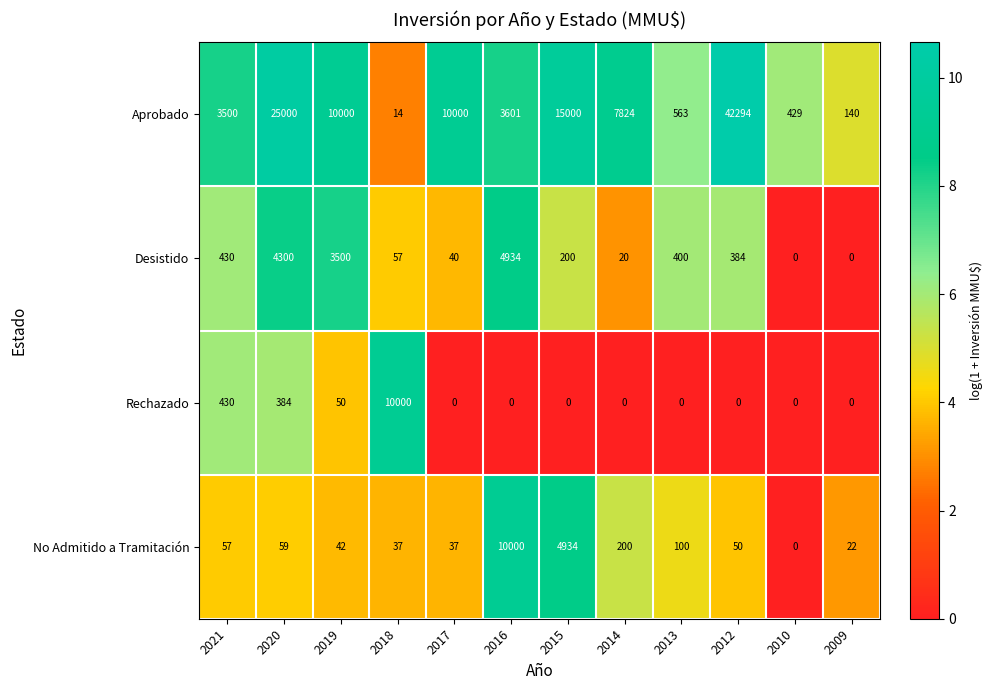

Is it true that Rechazado equals 13902 at 2018?

False